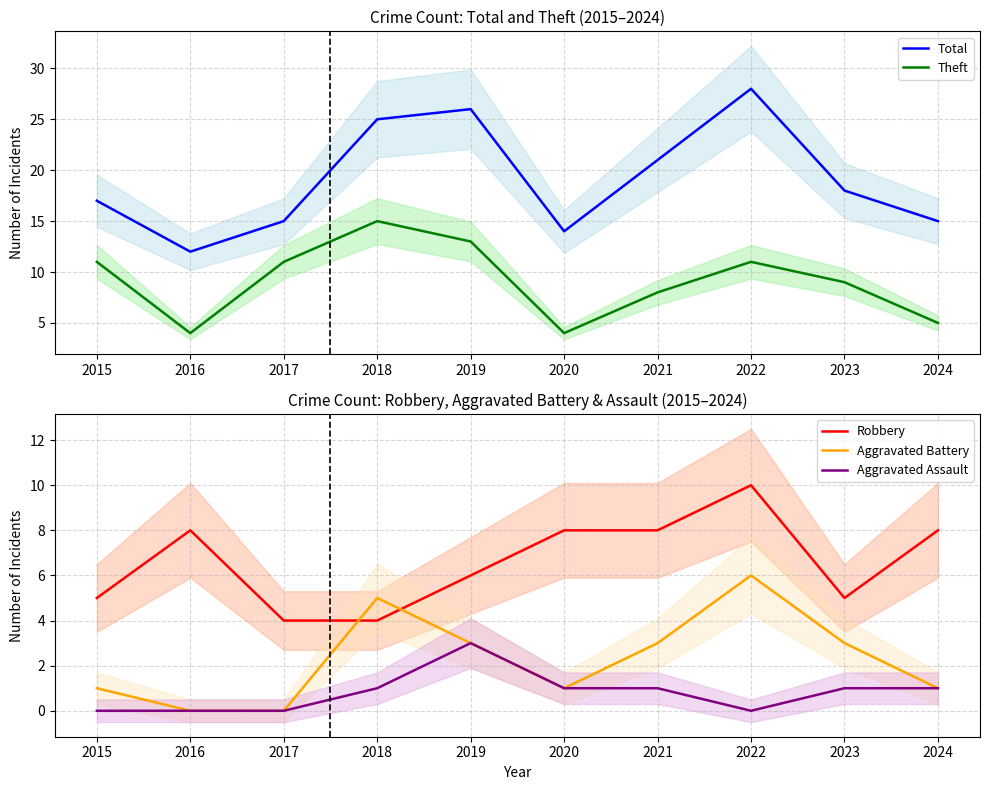

At which category does the chart reach its minimum across all series?

2016